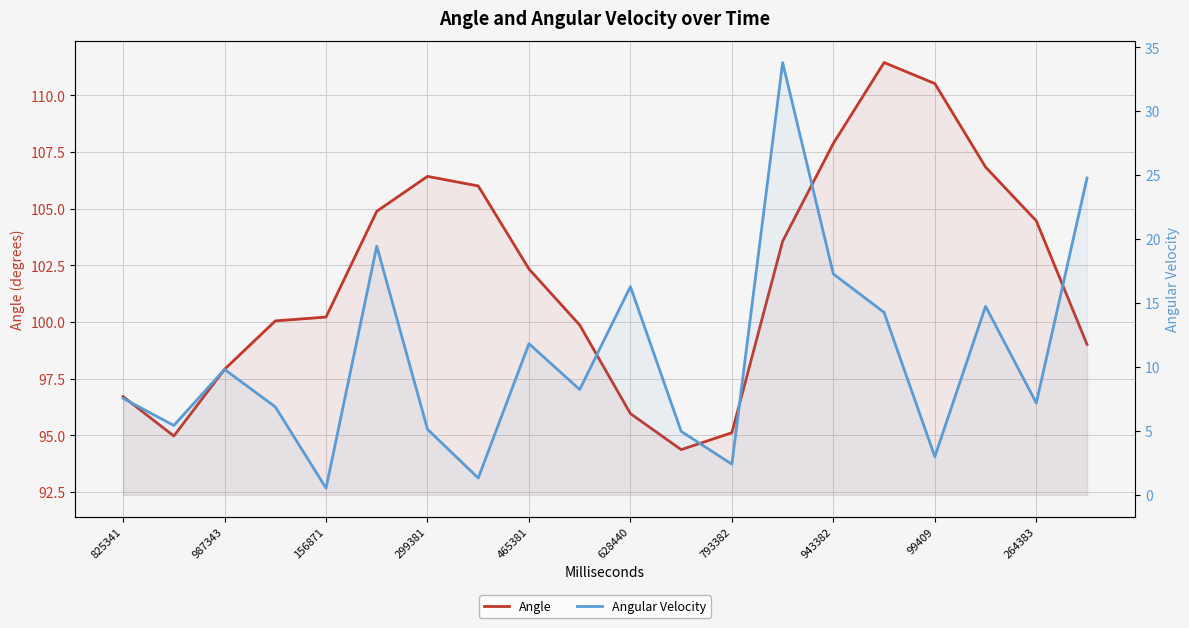

What is the label of the 3rd point from the right?

17